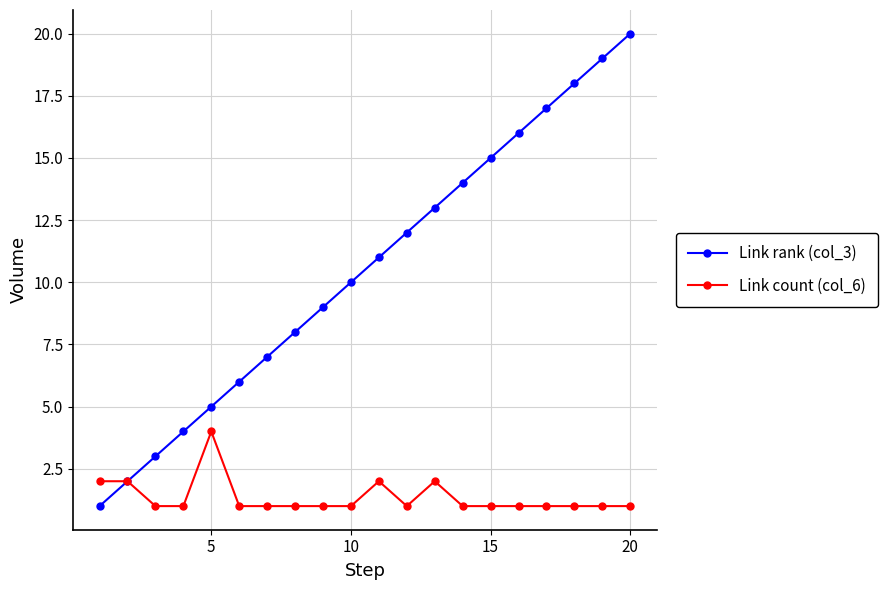

What is the average value of the Link count (col_6) series?

1